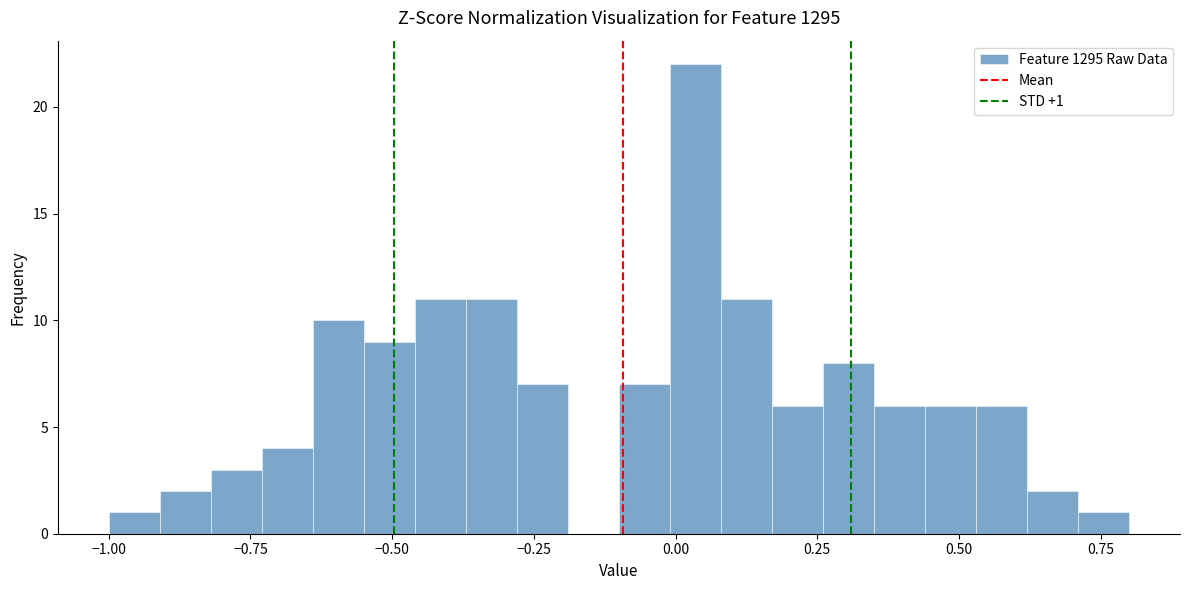

Around what value on the x-axis is the tallest bar? Give the approximate position of its centre, as read against the axis.

0.05